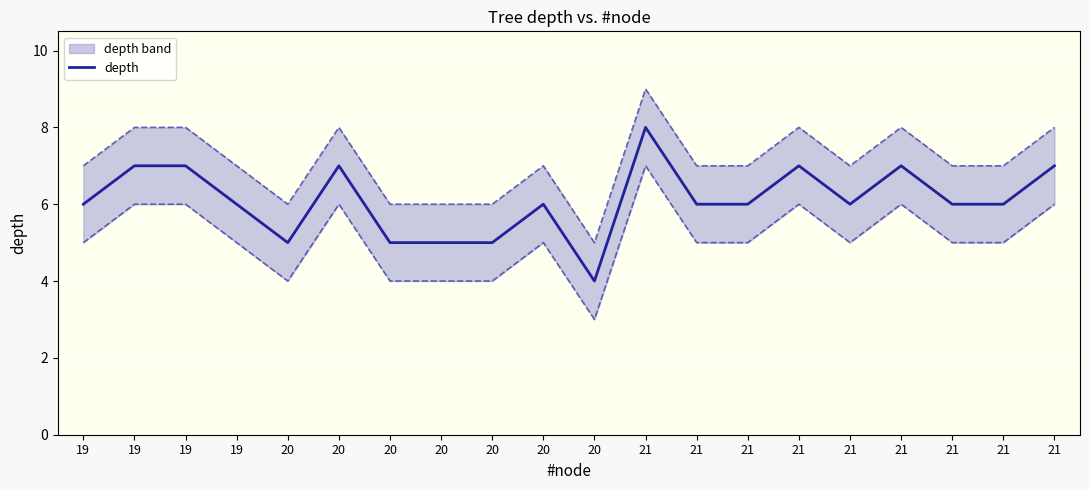

Reading left to right, list all the values displayed in this chart.

6	7	7	6	5	7	5	5	5	6	4	8	6	6	7	6	7	6	6	7